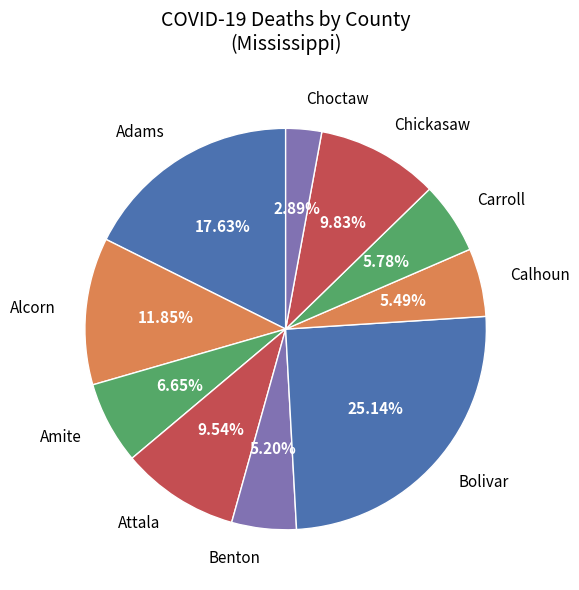

How many slices are in this pie chart?

10